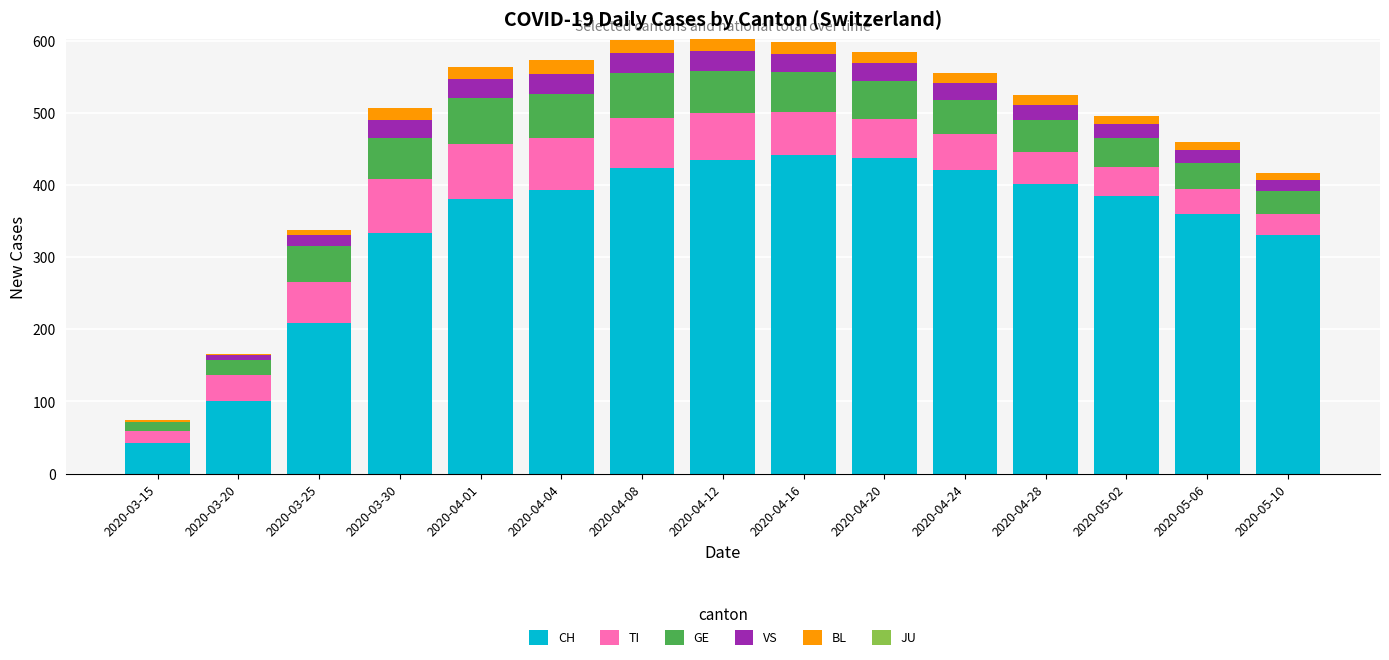

How many series are shown in this chart?

5